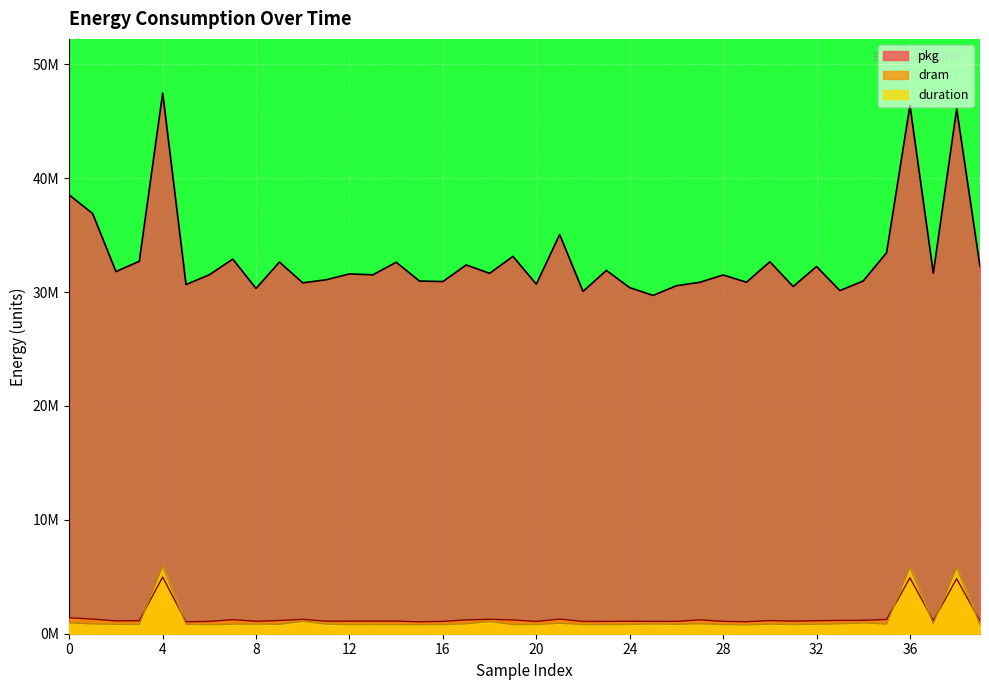

What are all the series names shown in the legend?

pkg, dram, duration